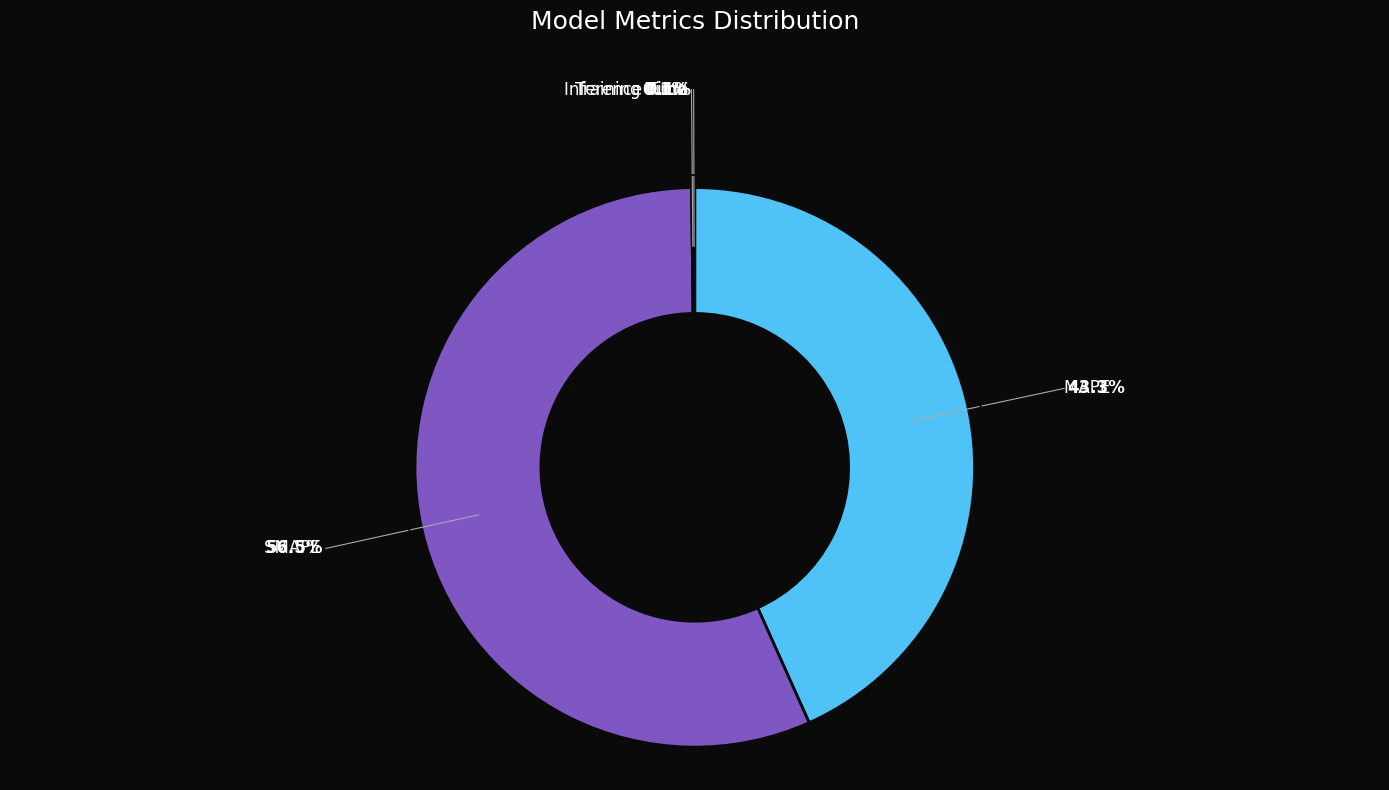

Is there a majority slice in this chart?

Yes